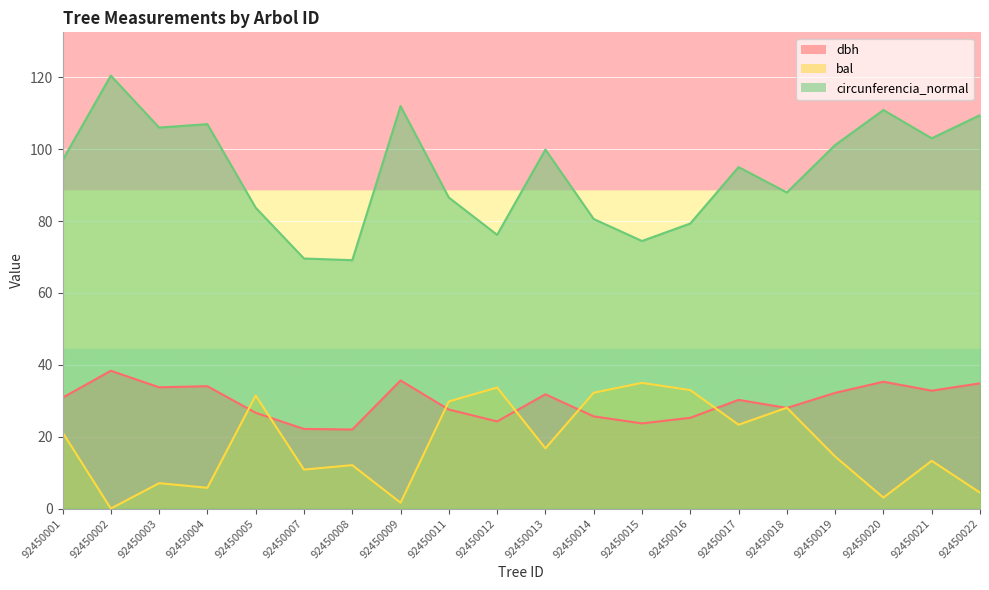

Reading right to left, transcribe all the data shown in this chart.

dbh: 34.9	32.8	35.3	32.2	28.0	30.2	25.2	23.7	25.6	31.8	24.2	27.6	35.6	22.0	22.1	26.6	34.0	33.8	38.4	30.9
bal: 4.4	13.3	3.0	14.5	28.1	23.3	33.0	35.0	32.2	16.8	33.7	29.8	1.6	12.1	10.8	31.4	5.8	7.1	0.0	21.2
circunferencia_normal: 109.5	103.0	110.9	101.2	88.0	95.0	79.3	74.5	80.6	99.9	76.2	86.5	112.0	69.1	69.6	83.7	107.0	106.0	120.5	96.9